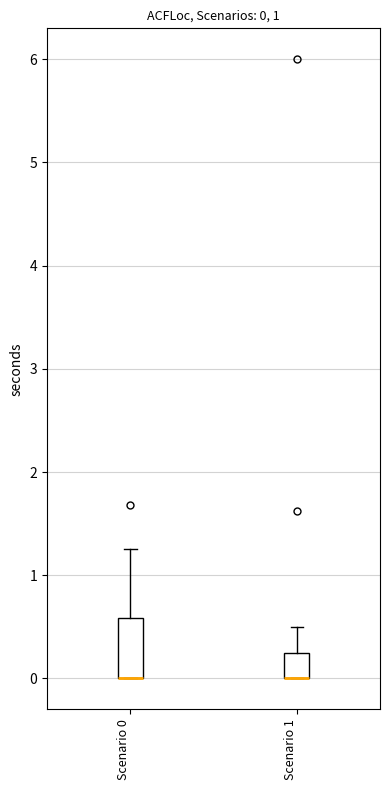

Comparing the boxes themselves (not the whiskers), which one is the tallest?

Scenario 0